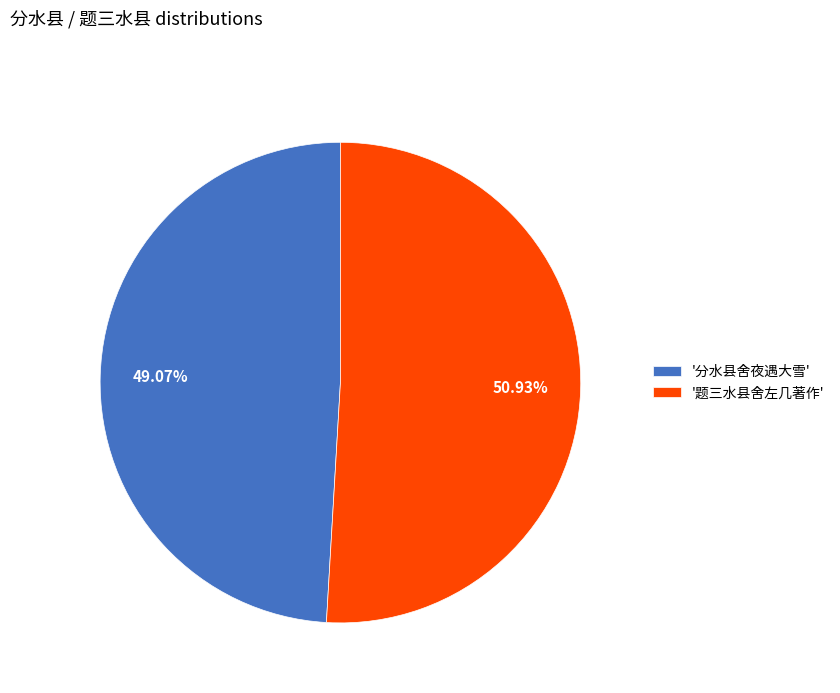

How many segments does this pie chart have?

2